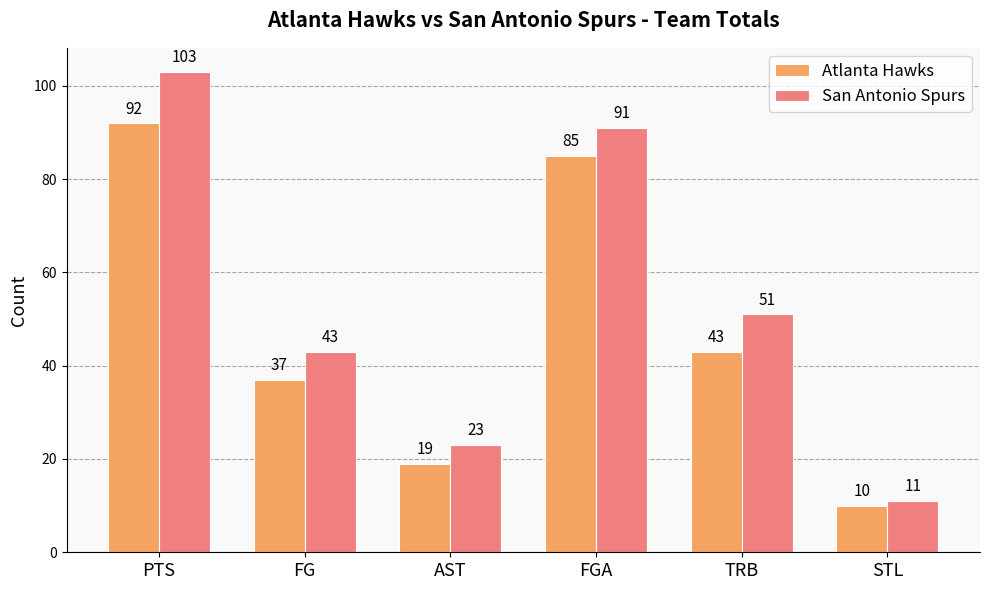

Reading left to right, list all the values displayed in this chart.

Atlanta Hawks: 92	37	19	85	43	10
San Antonio Spurs: 103	43	23	91	51	11